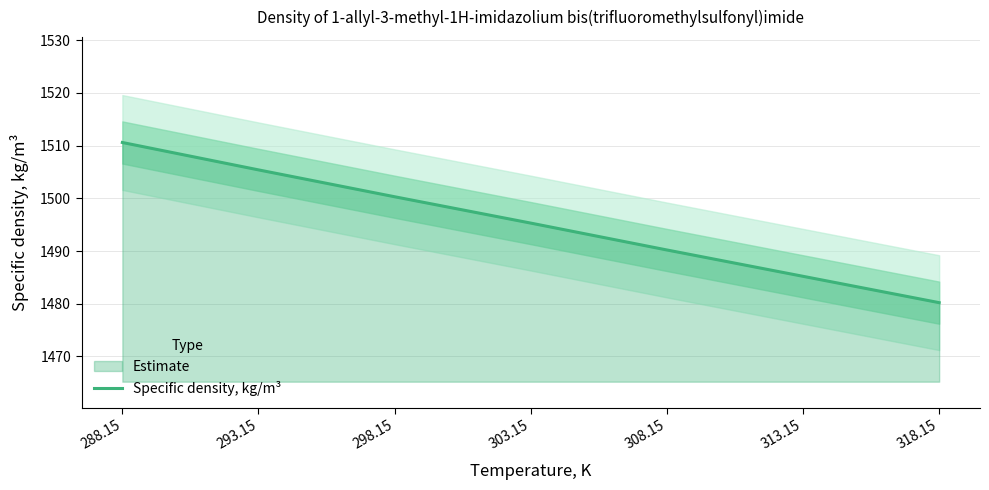

How many lines are shown in the chart?

1